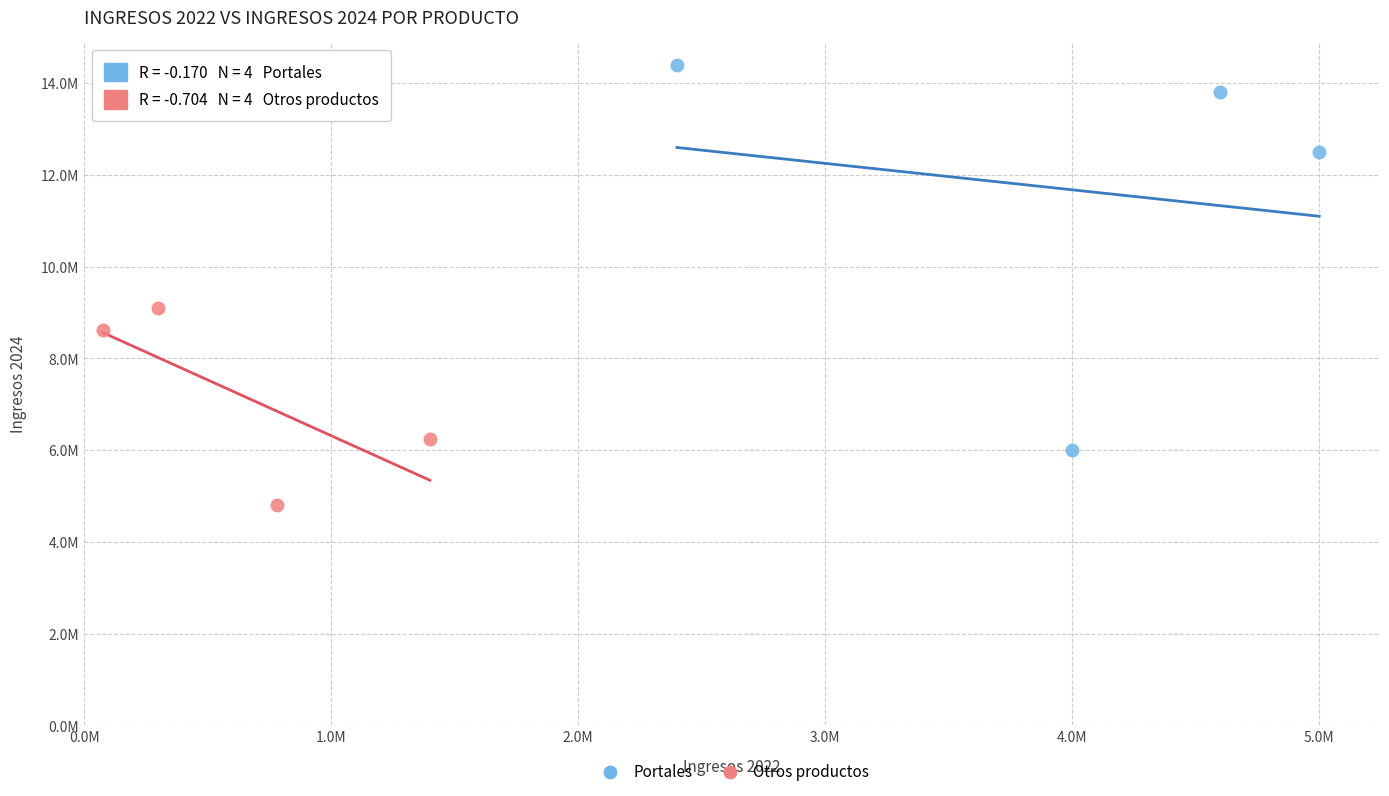

Which series contains the highest Y value?

Portales